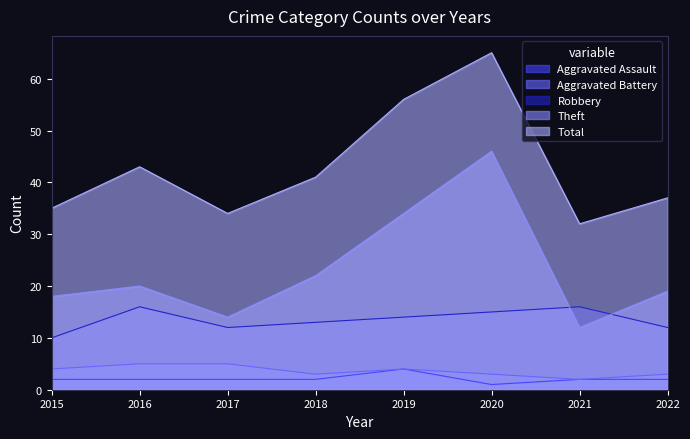

True or false: Aggravated Assault and Robbery intersect in this chart.

False